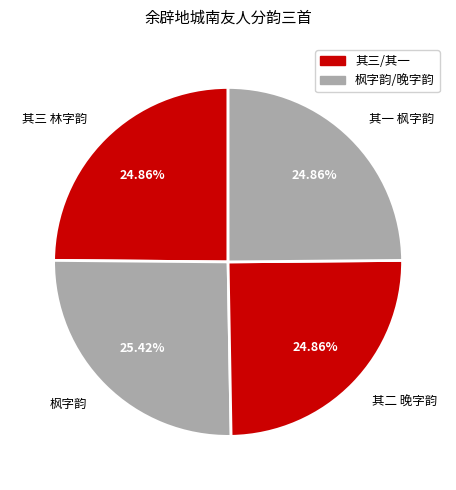

How many segments does this pie chart have?

4